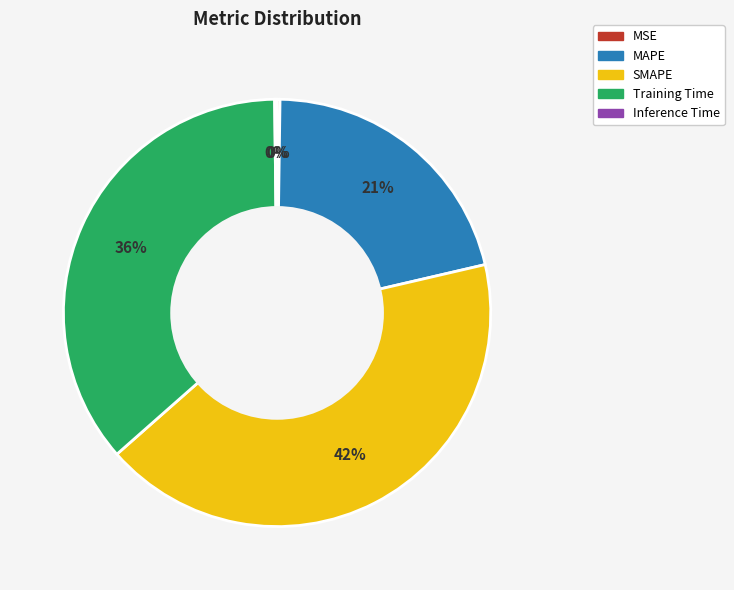

The Training Time slice represents 36% of the pie. True or false?

True